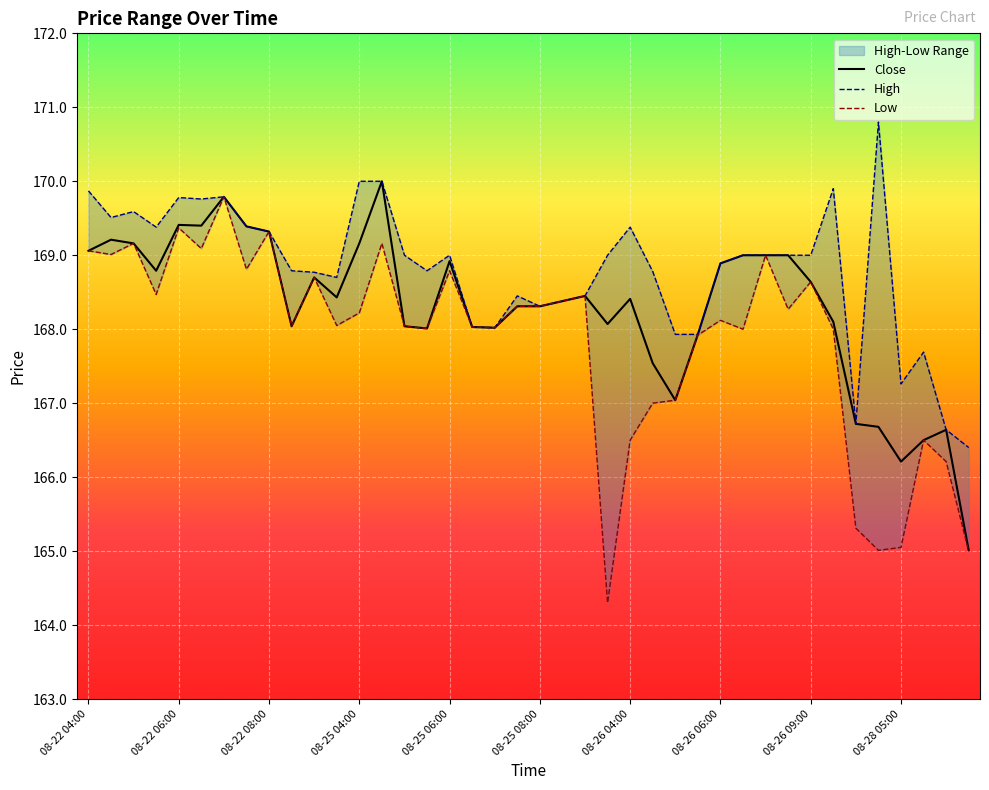

What is the highest value of the Close series?

170.0